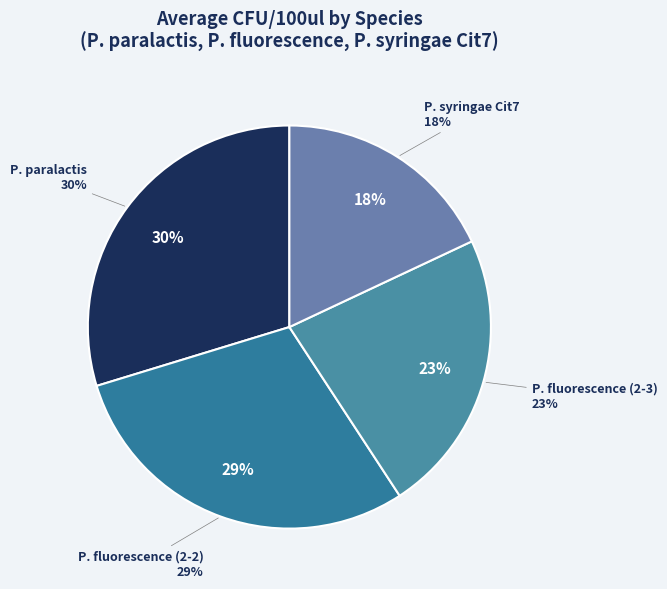

Which category has the smallest portion of the pie?

P. syringae Cit7 B1